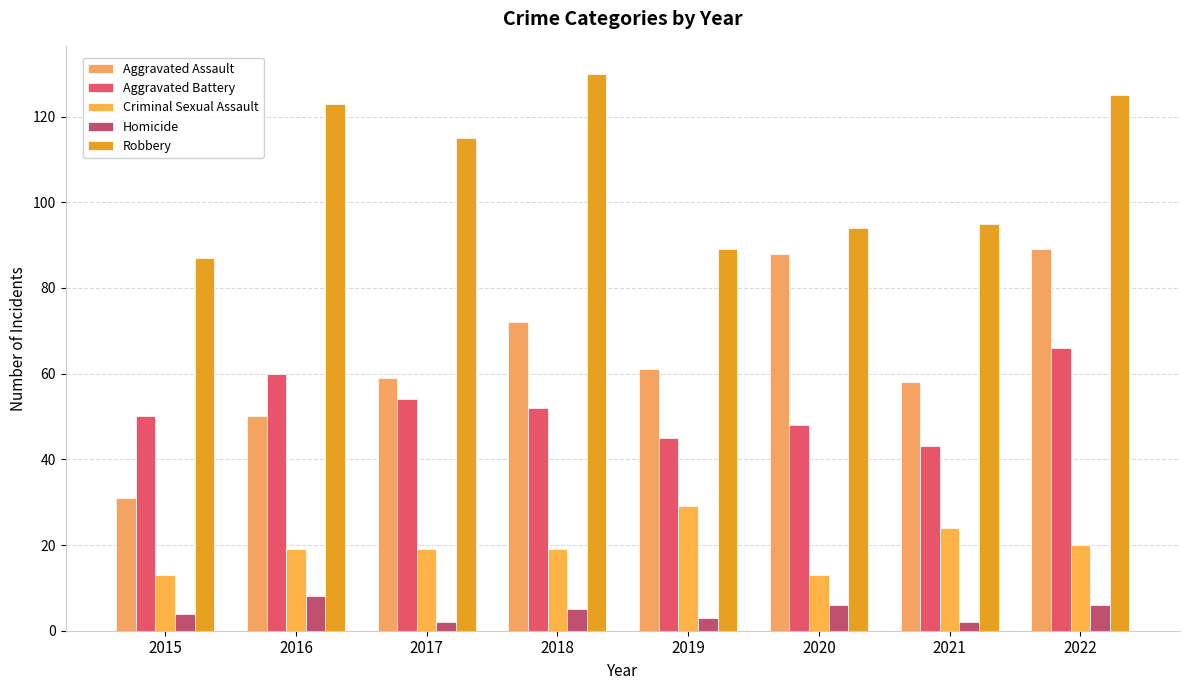

Rank the series at 2020 from highest to lowest value.

Robbery, Aggravated Assault, Aggravated Battery, Criminal Sexual Assault, Homicide